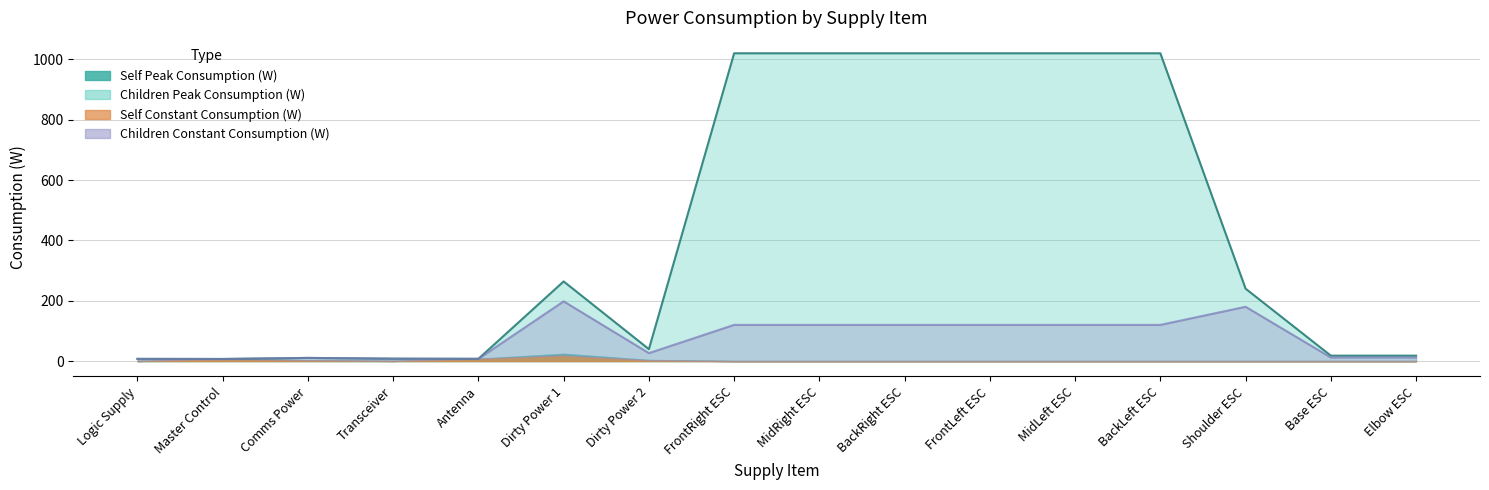

What value does the Children Peak Consumption (W) series have at FrontLeft ESC?

1020.0